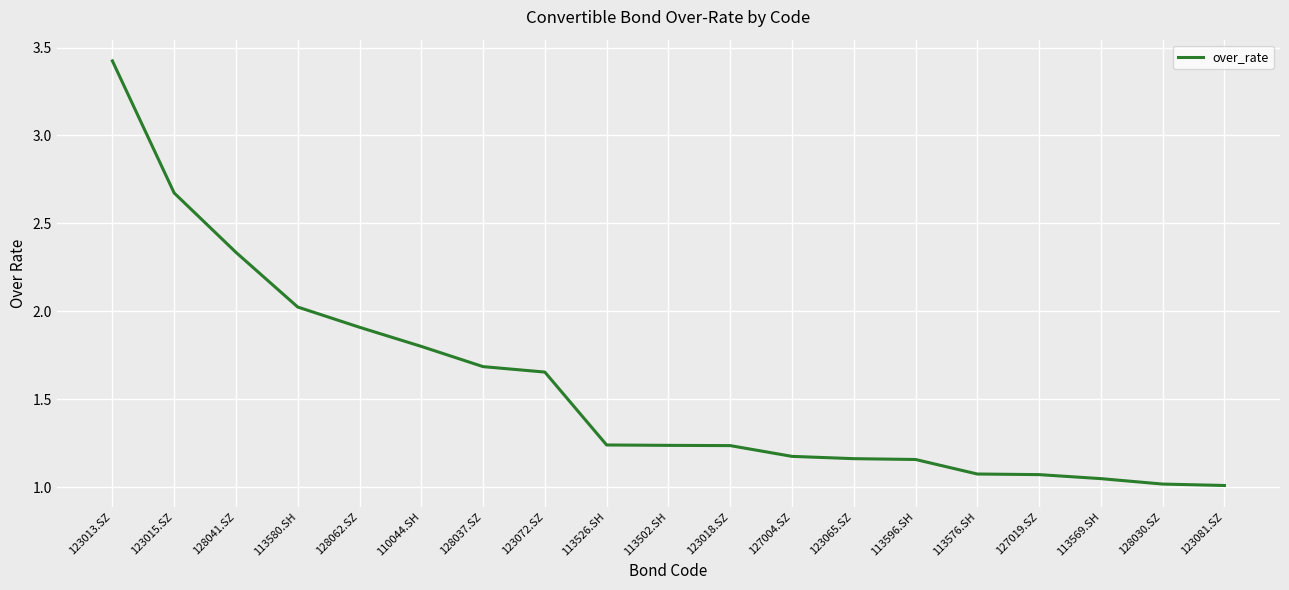

What is the greatest value displayed?

3.4